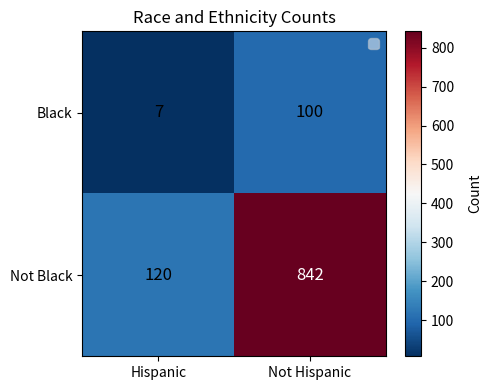

Which series changed the most between Hispanic and Not Hispanic?

Not Black